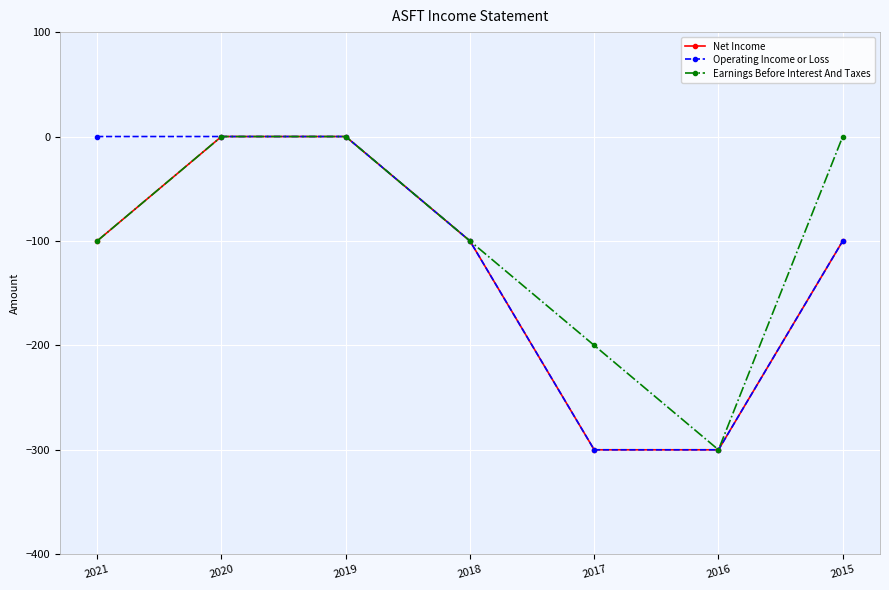

What are all the series names shown in the legend?

Net Income, Operating Income or Loss, Earnings Before Interest And Taxes